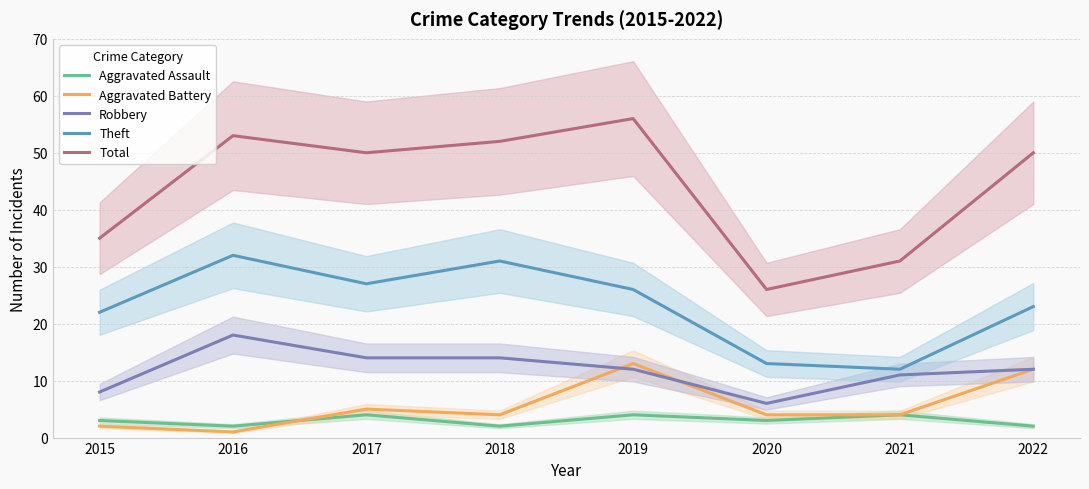

What is the value of the Theft point at the 3rd from the left?

27